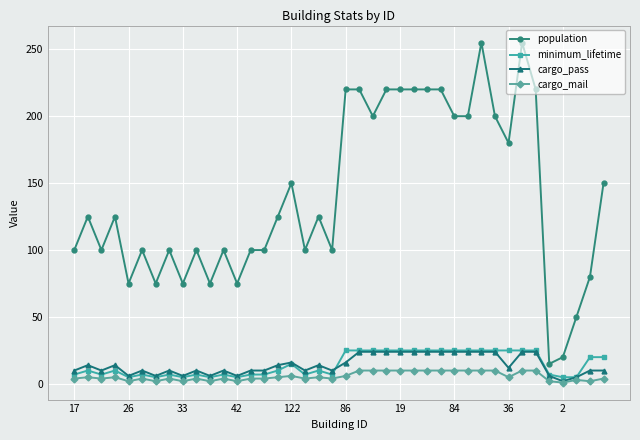

How many data points does each series have?

40